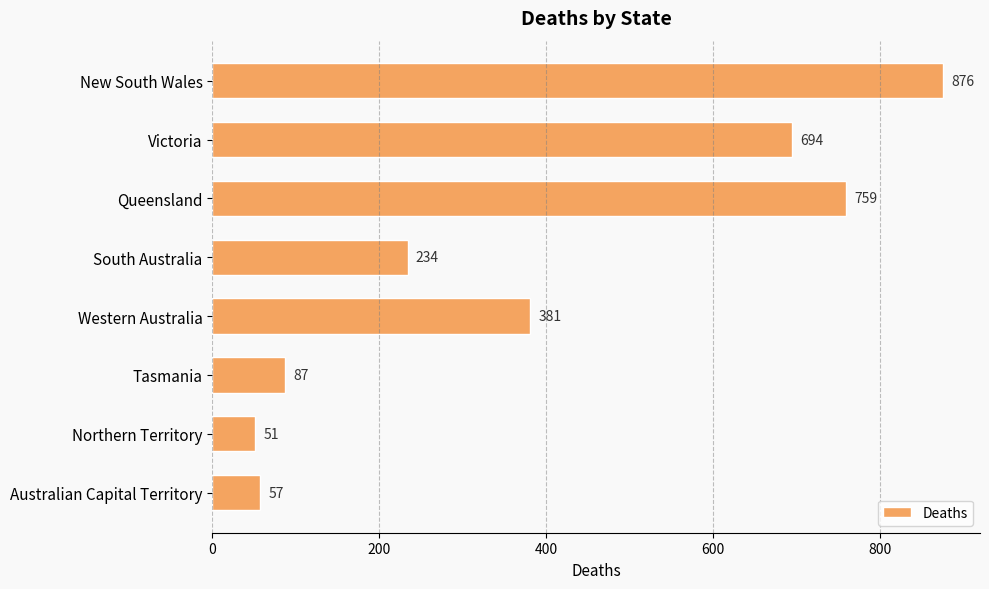

How many bars are there in total?

8